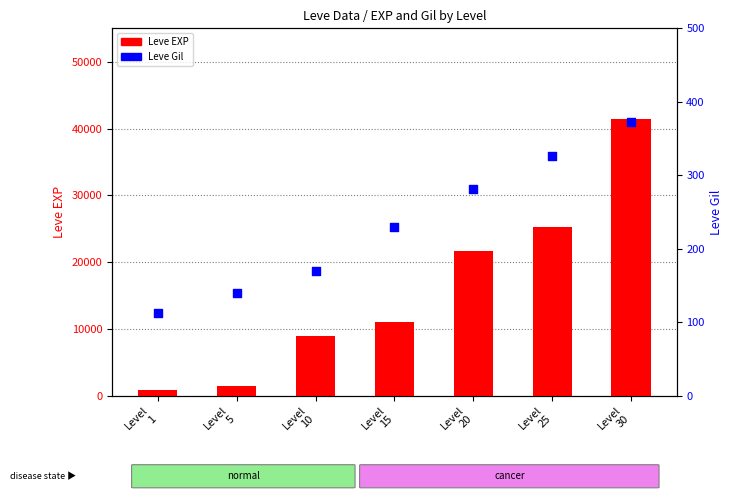

Which series contains the lowest Y value?

Leve Gil